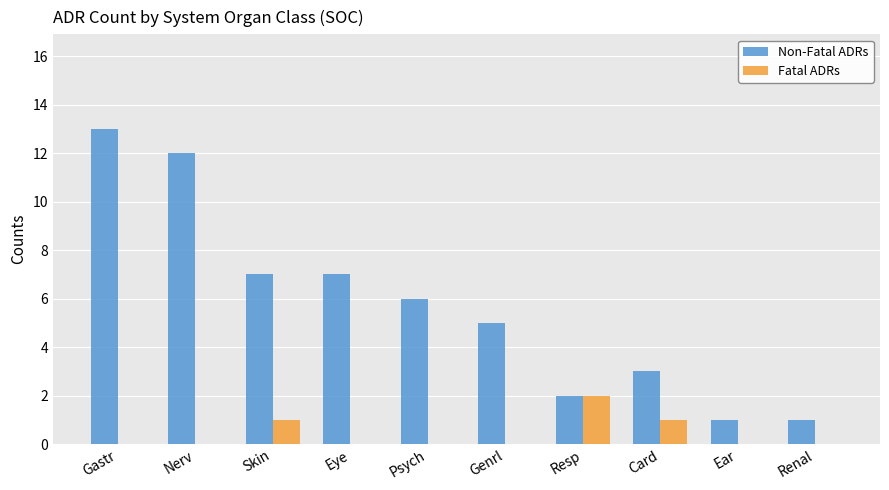

How many groups of bars are there?

10